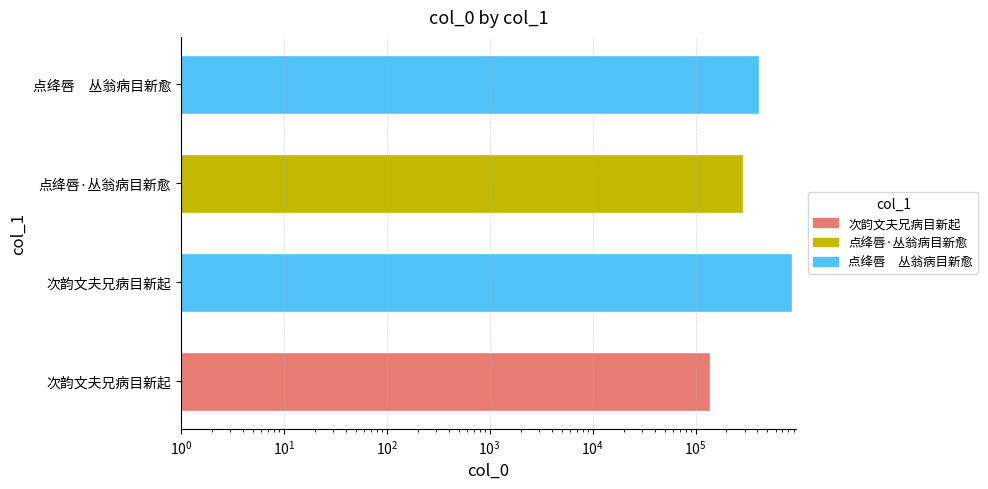

What is the label of the 2nd bar from the right?

点绛唇·丛翁病目新愈